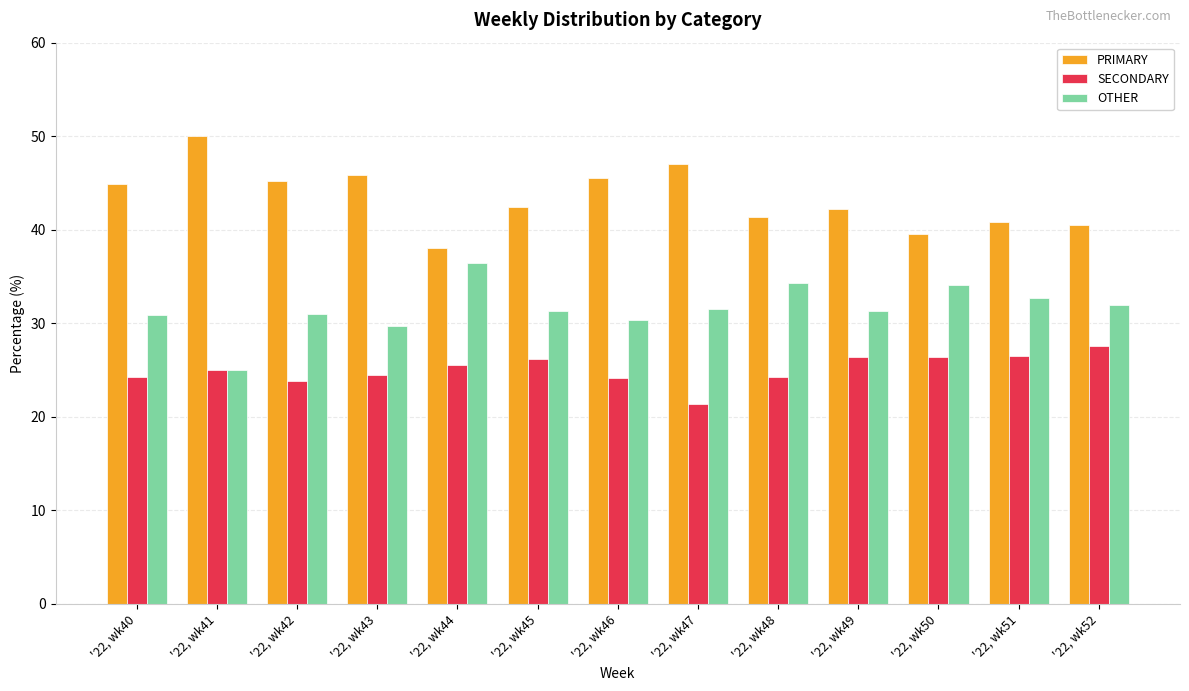

What is the maximum value shown in the chart?

50.0